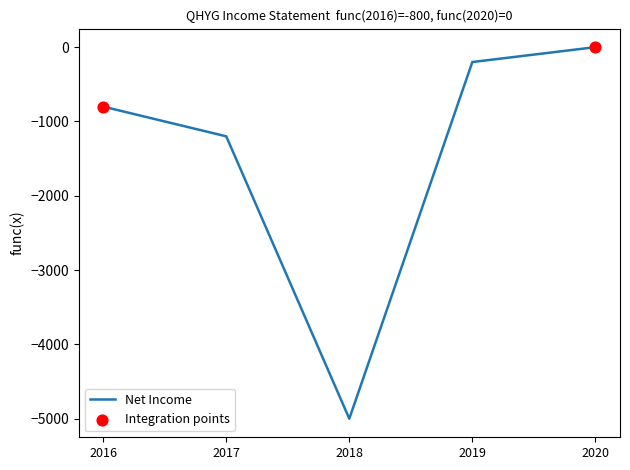

What is the difference between the values at 2017 and 2018?

3800